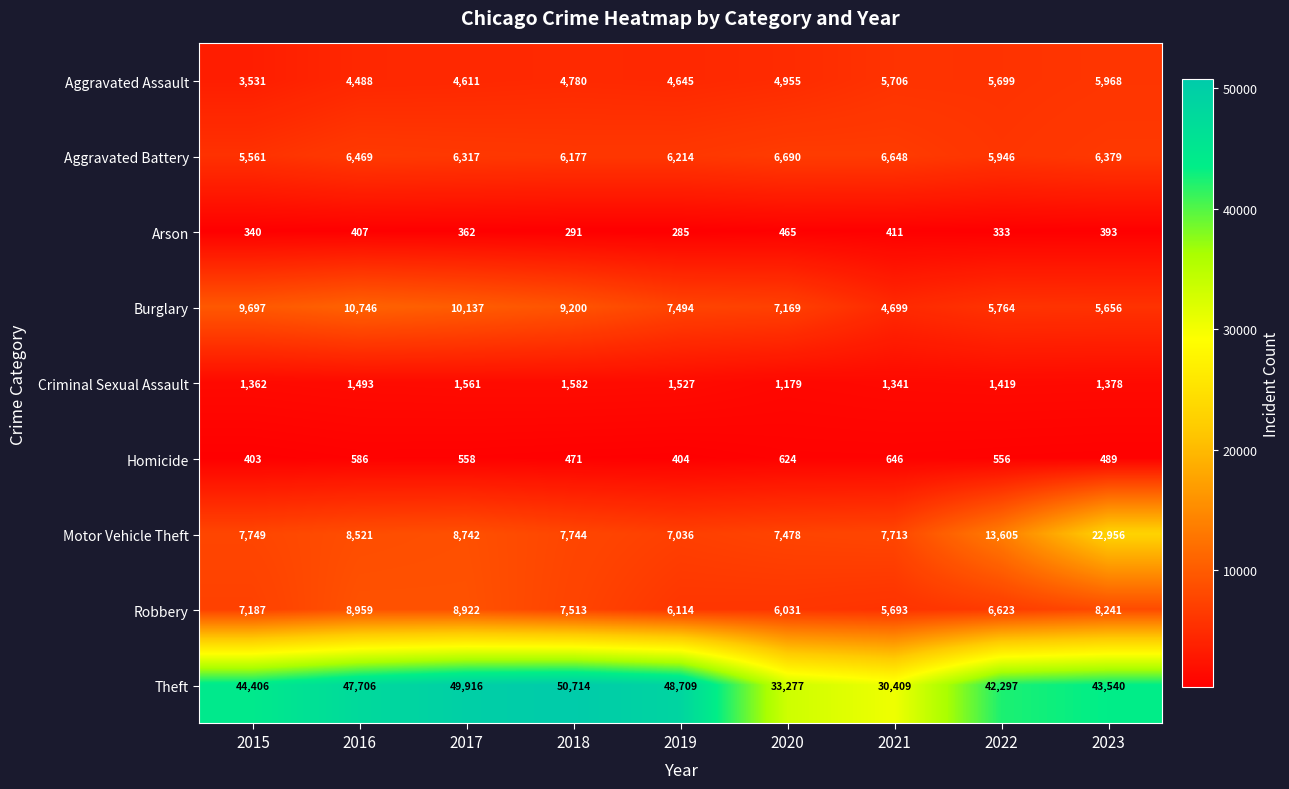

What is the spread (max minus min) of values at 2019?

48424